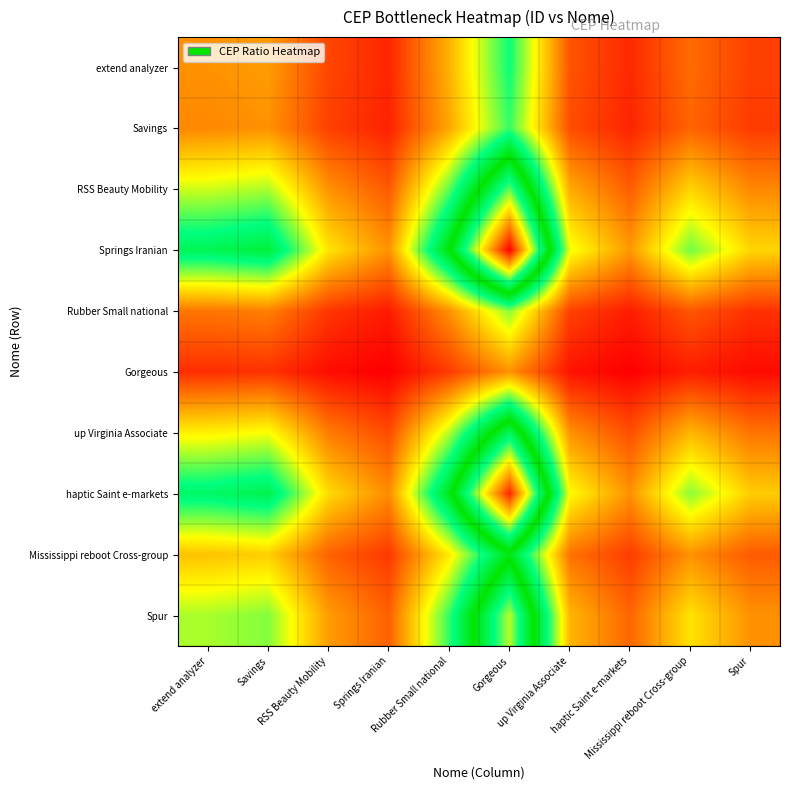

Which series changed the most between extend analyzer and Springs Iranian?

Springs Iranian